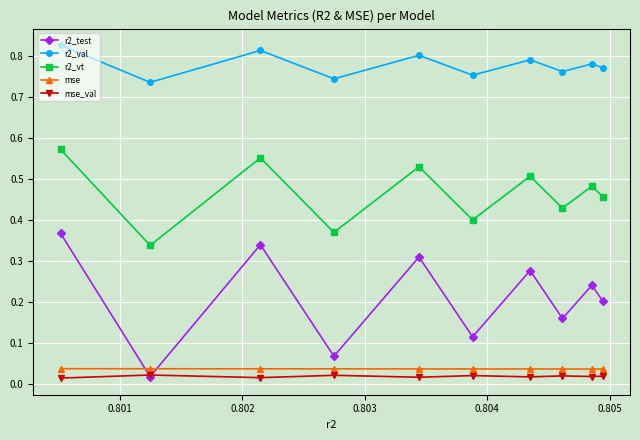

At how many categories does at least one series exceed 0?

10